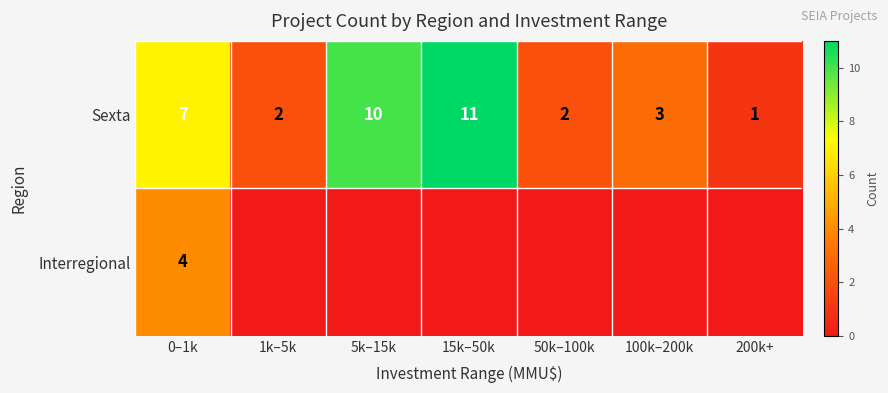

At which label does Sexta reach its minimum?

200k+